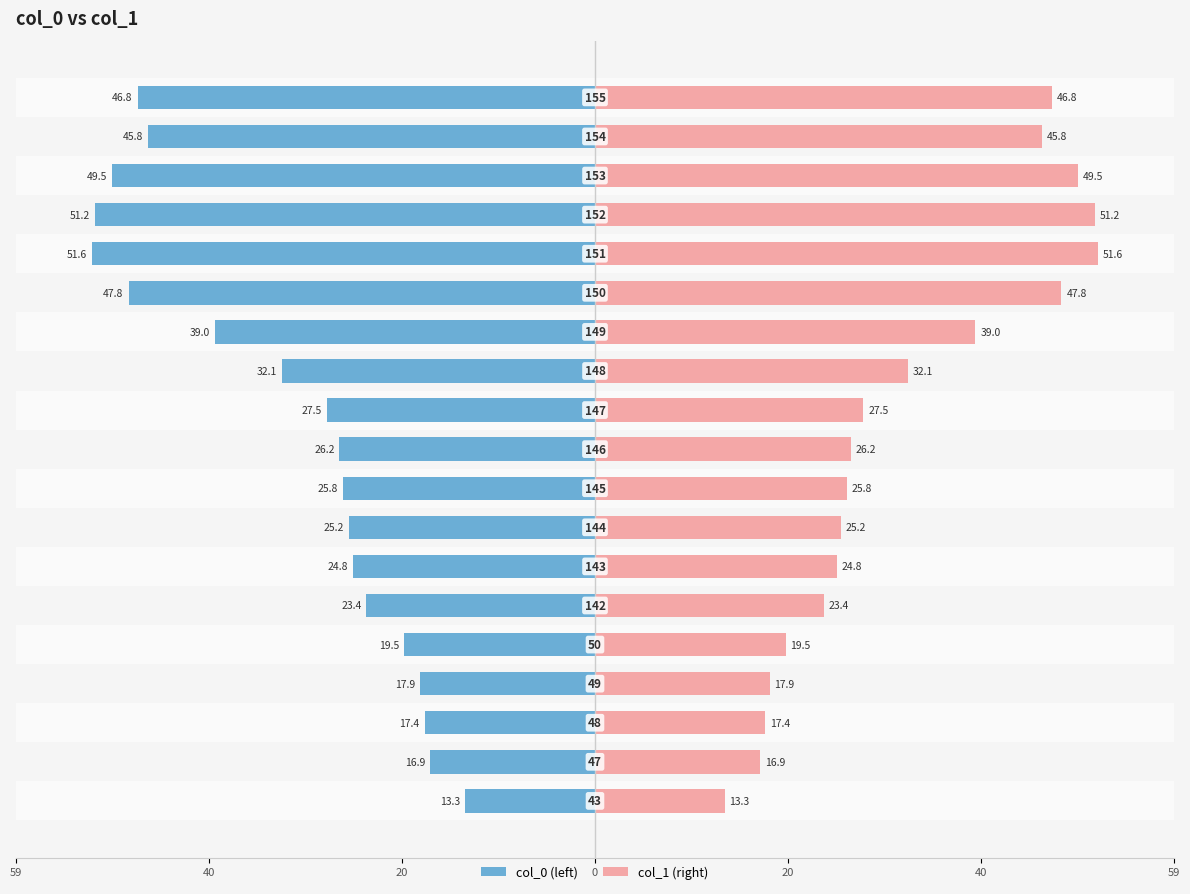

Are the bars horizontal?

Yes